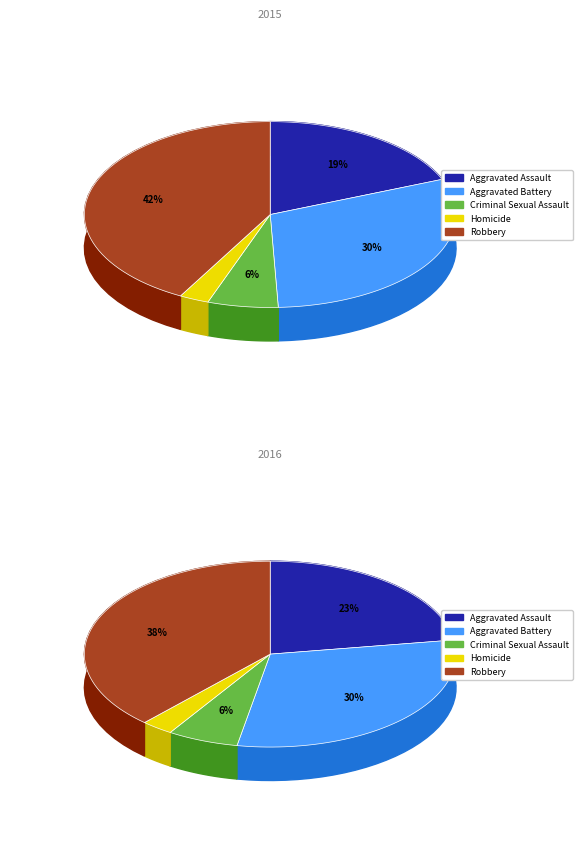

How many slices are in this pie chart?

5